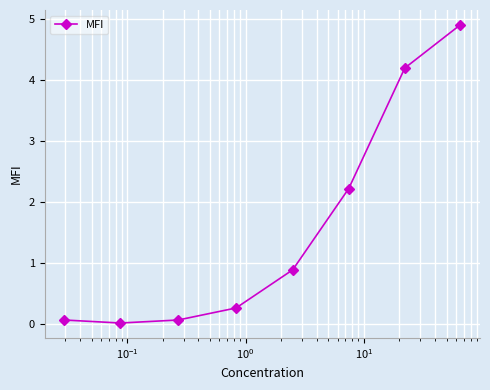

What is the value of the 8th point from the left?

4.9